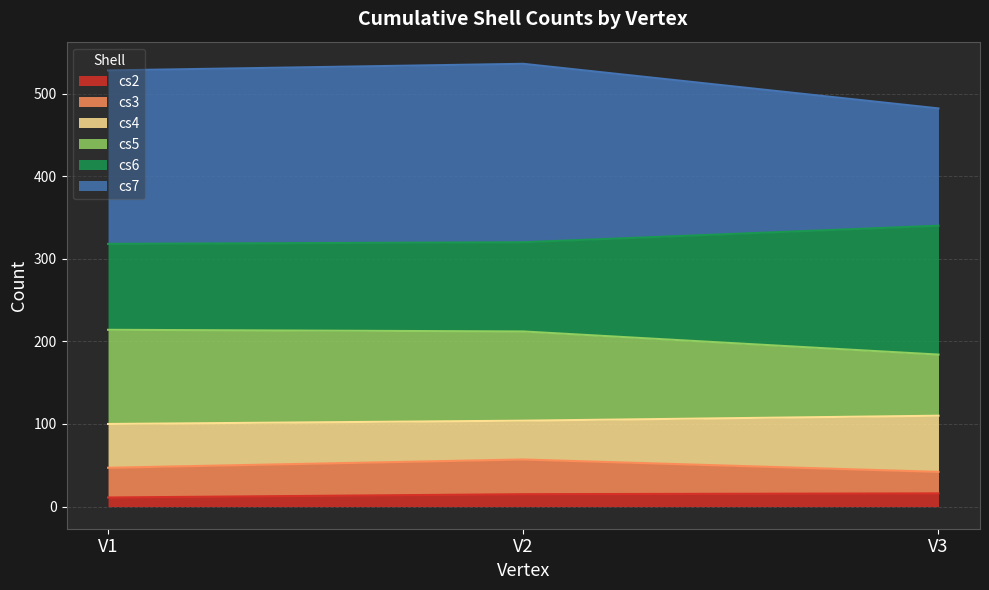

What is the highest value of the cs2 series?

16